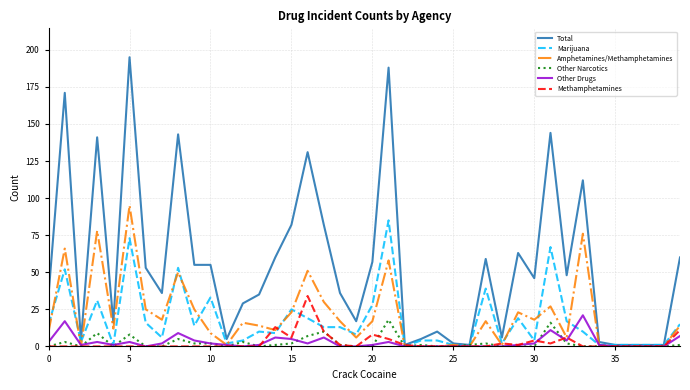

Which series has the largest range (max minus min)?

Total